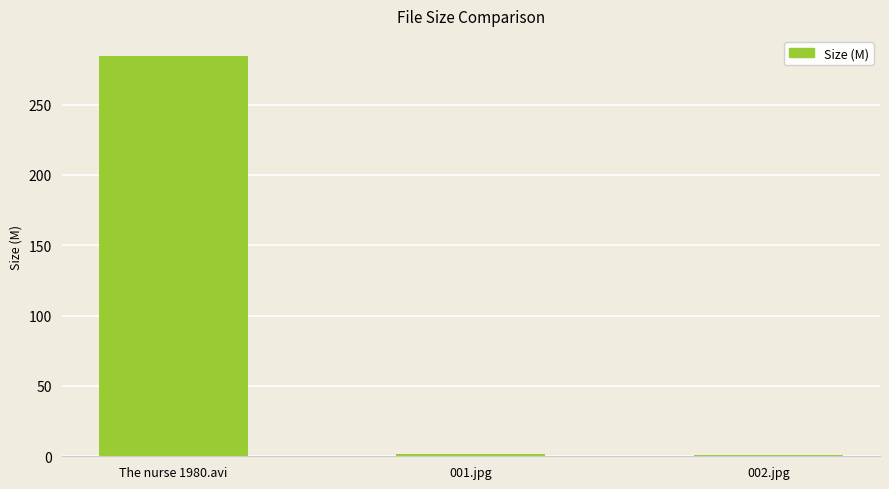

Which category has the highest value across all series?

The nurse 1980.avi